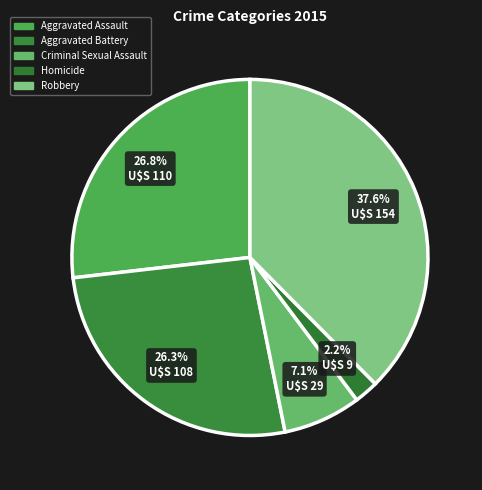

How much of the chart is everything except Criminal Sexual Assault?

92.9%